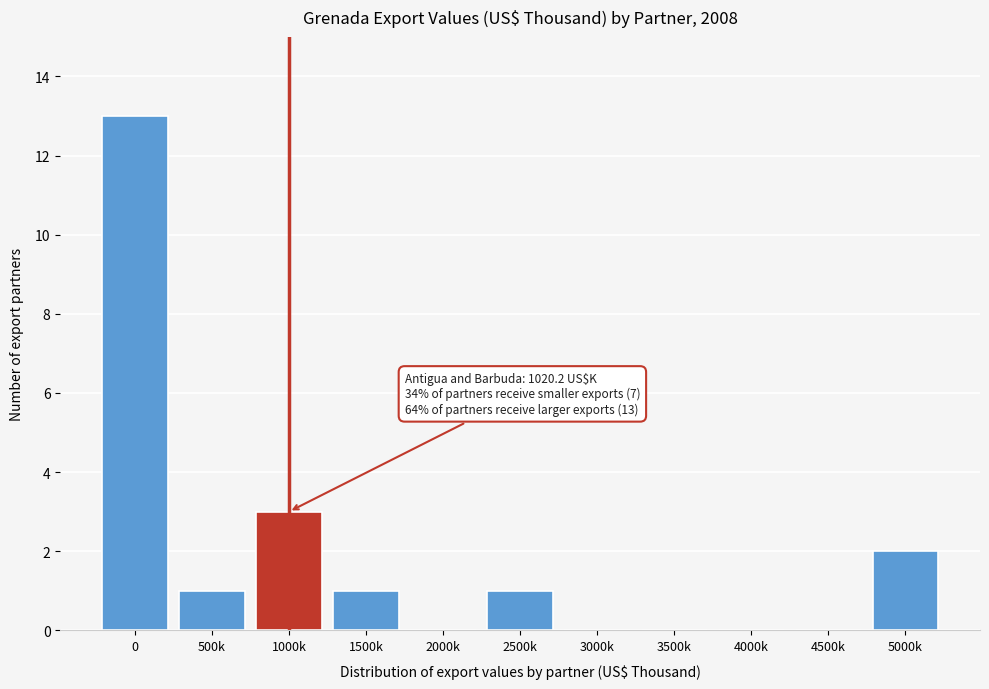

Reading right to left, extract all data points from this chart.

5000k=2	4500k=0	4000k=0	3500k=0	3000k=0	2500k=1	2000k=0	1500k=1	1000k=3	500k=1	0=13